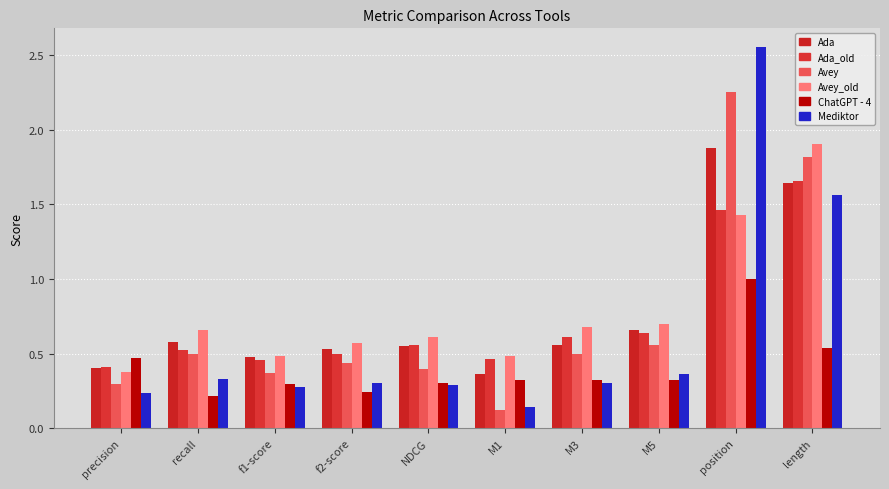

How many bars are there in each group?

6